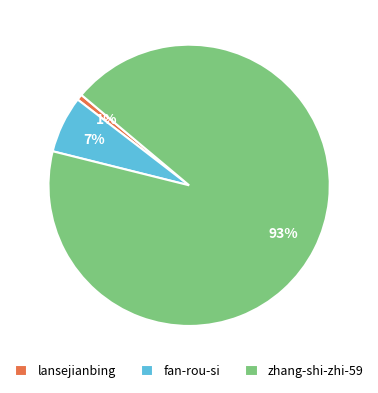

What is the majority slice?

zhang-shi-zhi-59